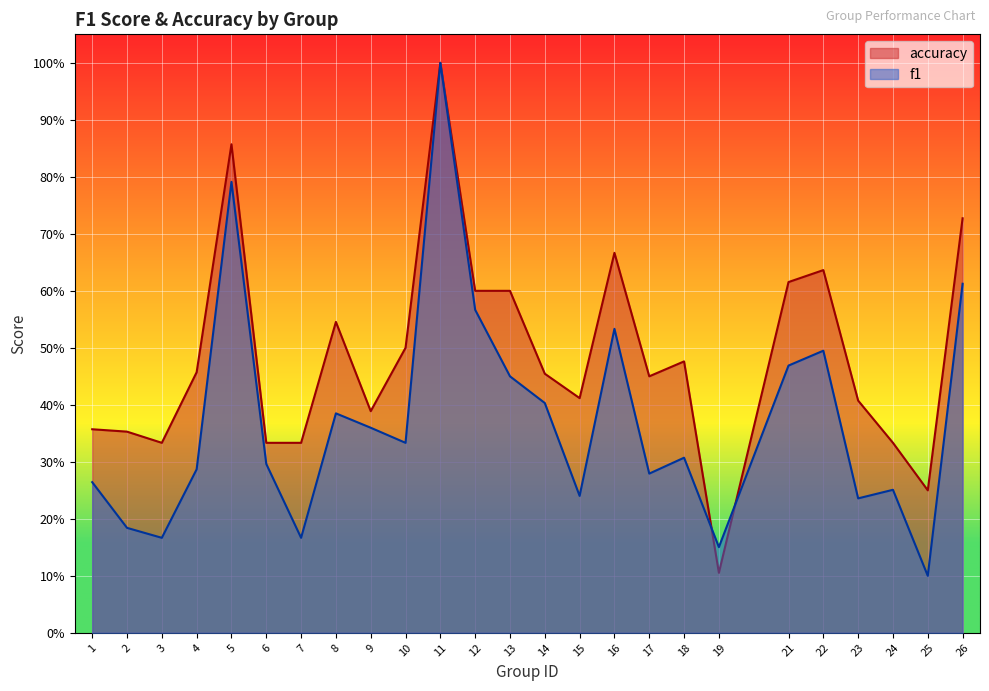

How many lines are shown in the chart?

2